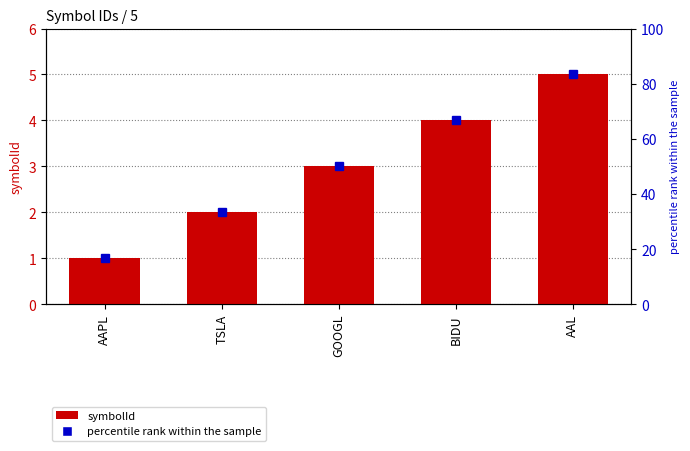

Does the chart contain any negative values?

No